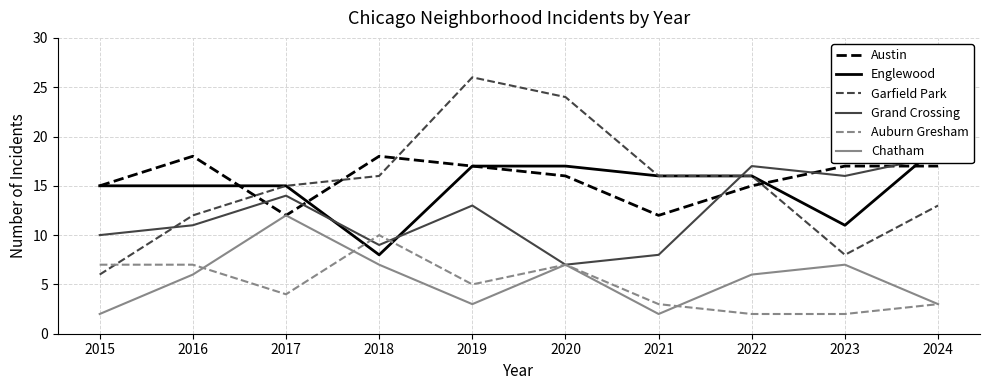

How many lines are shown in the chart?

6